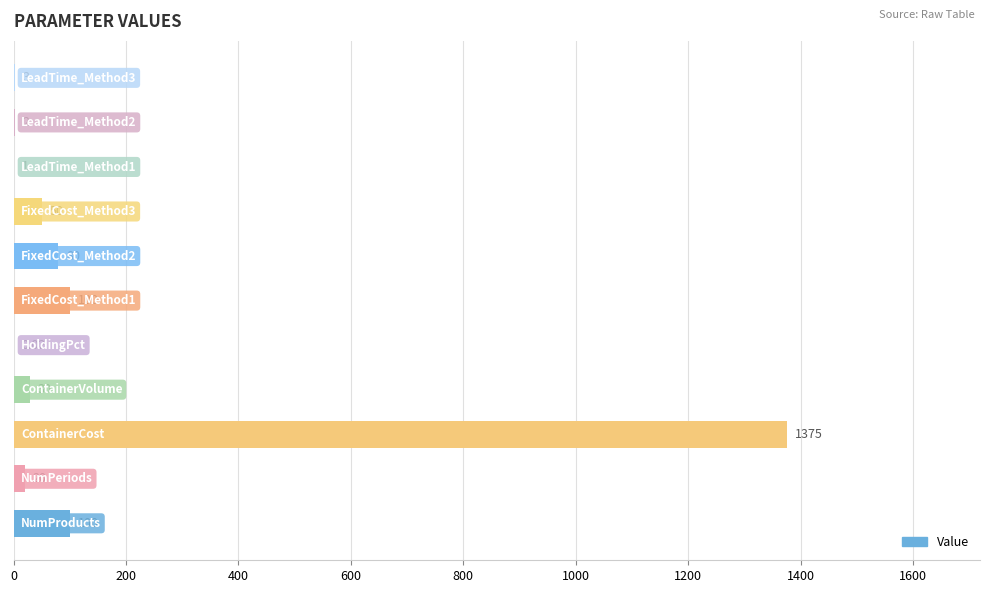

What is the sum of all values?

1761.0